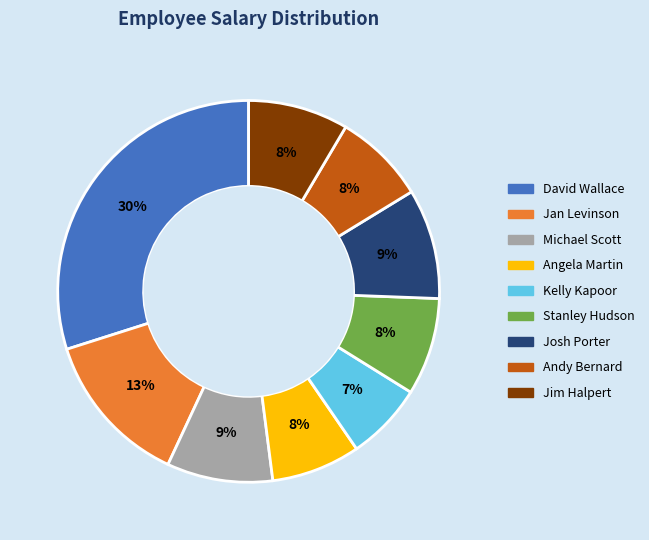

To the nearest percent, what portion does David Wallace represent?

30%